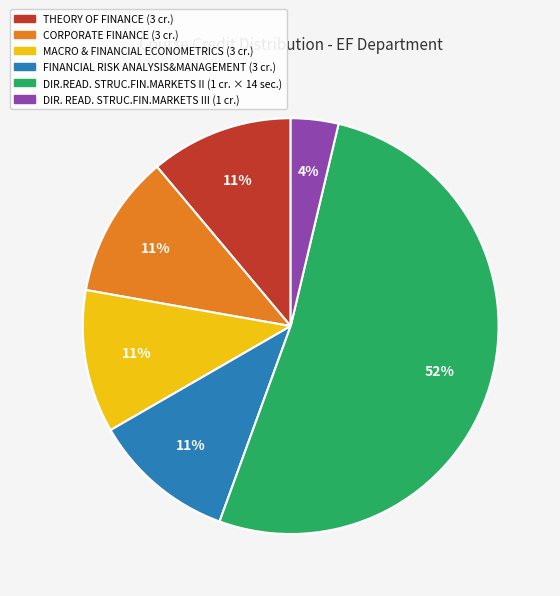

Does any single category account for the majority?

Yes